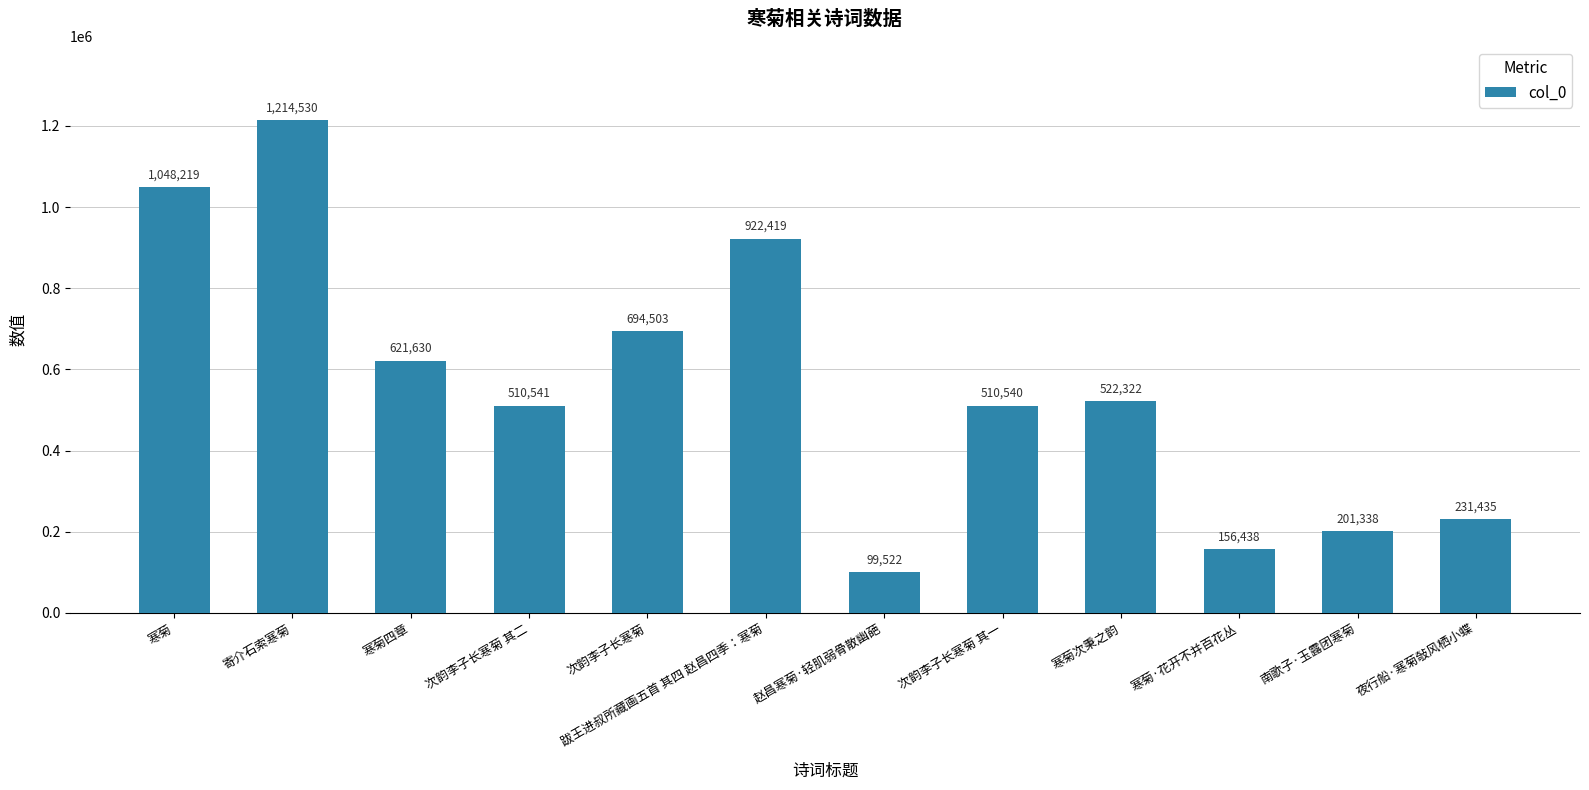

The value at 南歌子·玉露团寒菊 is 304121. True or false?

False